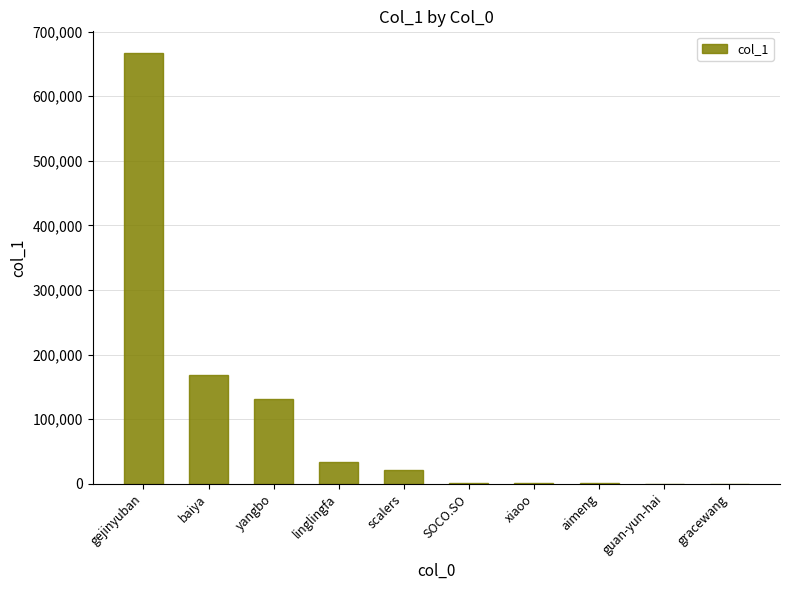

What is the change in value from linglingfa to aimeng?

-33726